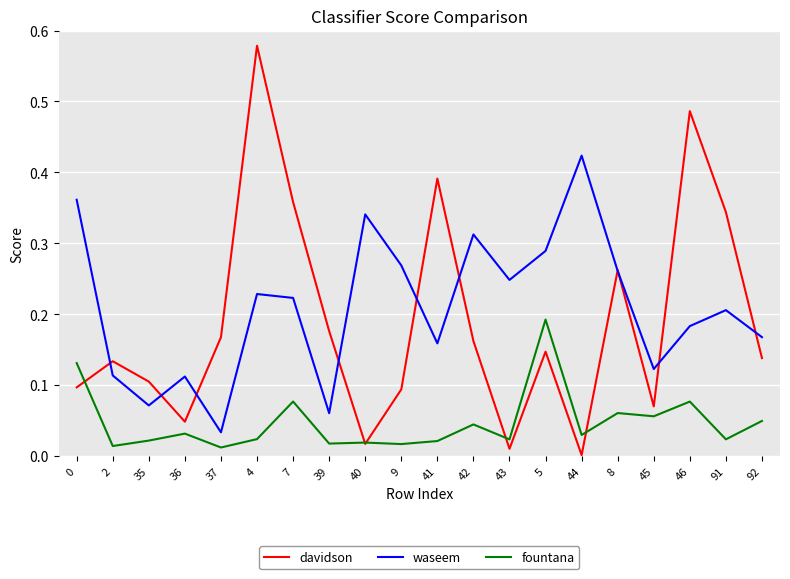

At 5, list the series in order from largest to smallest.

waseem, fountana, davidson